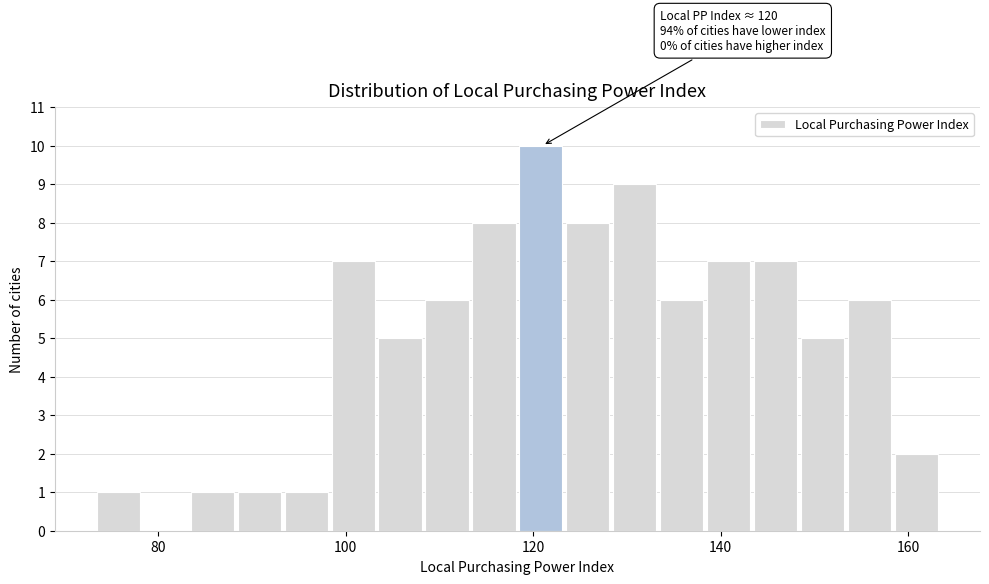

Read against the x-axis, roughly where is the centre of the tallest bar?

120